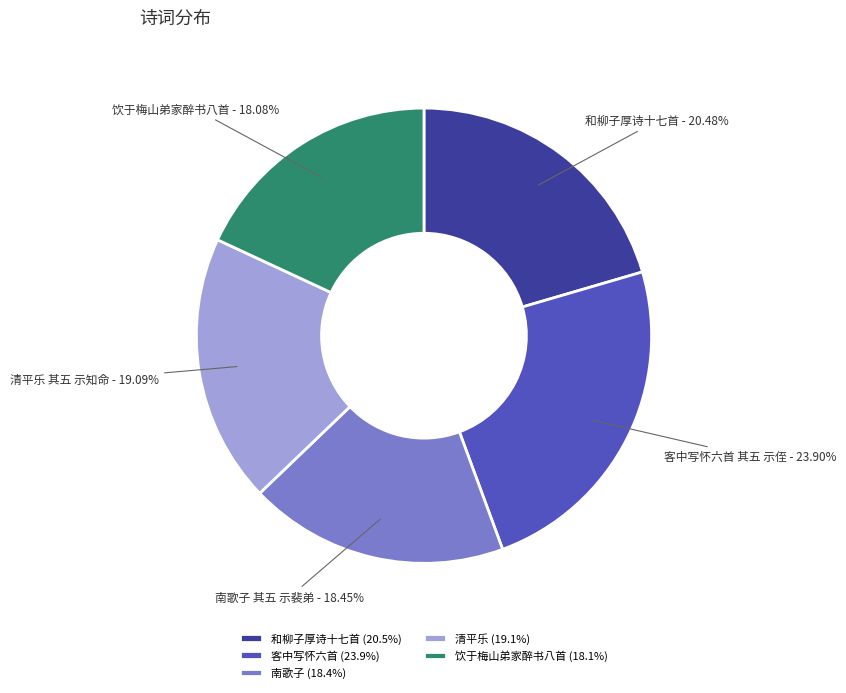

How many slices are in this pie chart?

5